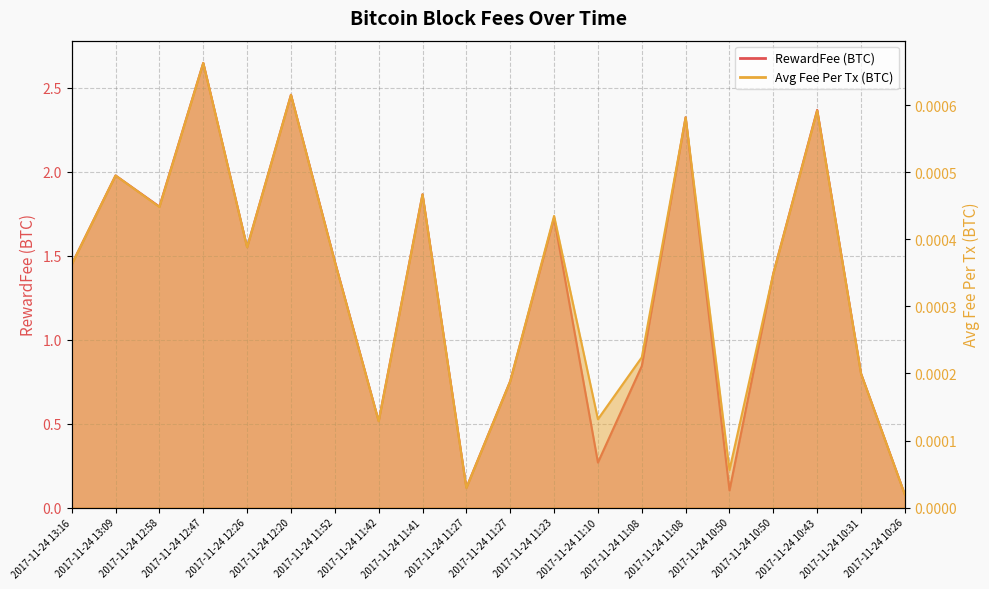

Where is the first local minimum for RewardFee?

2017-11-24 12:58